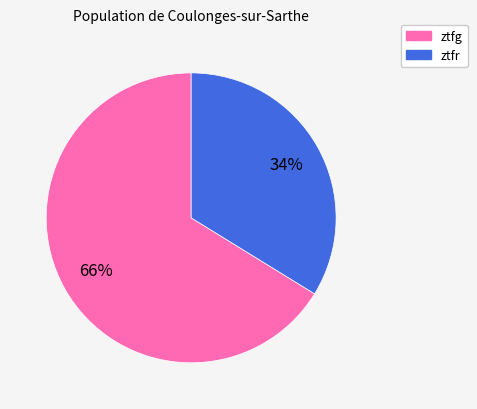

True or false: ztfg accounts for 60% of the total.

False